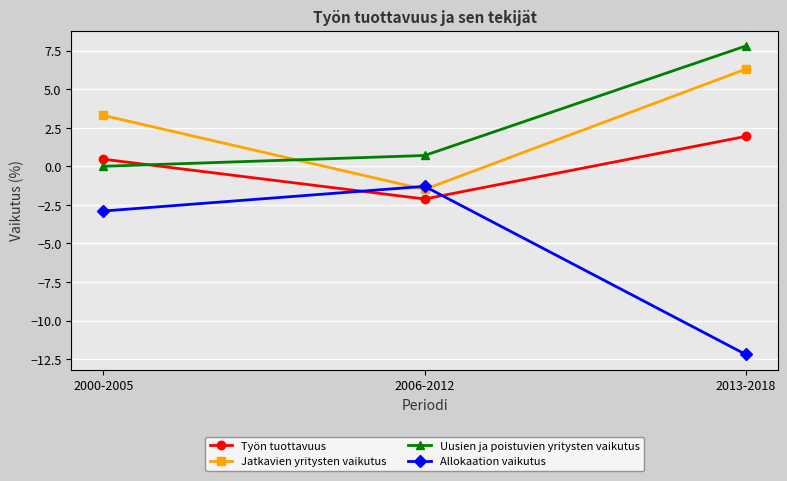

Is the value of Työn tuottavuus at 2000-2005 greater than the value of Allokaation vaikutus at 2006-2012?

Yes